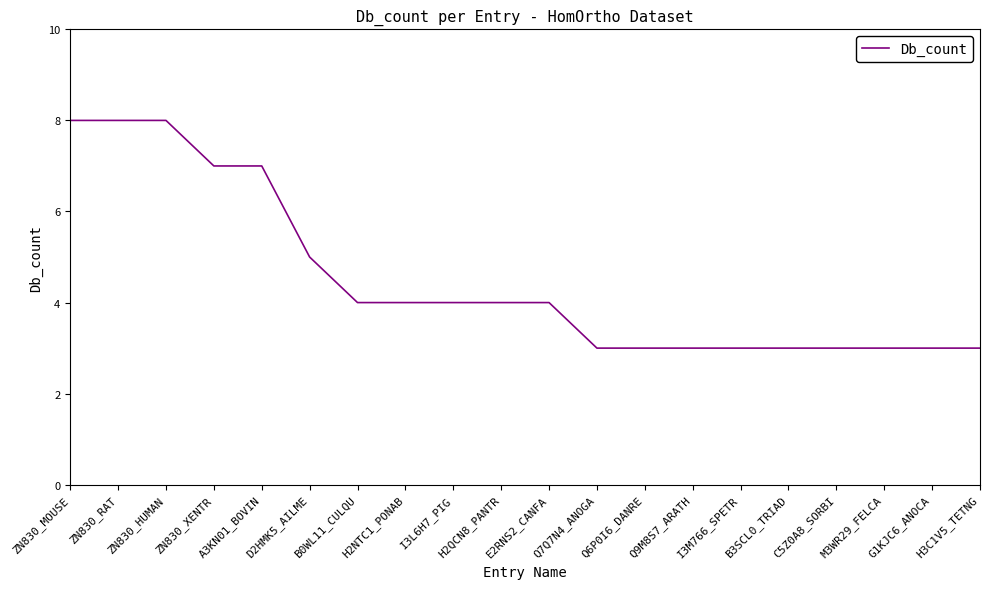

How many lines are shown in the chart?

1